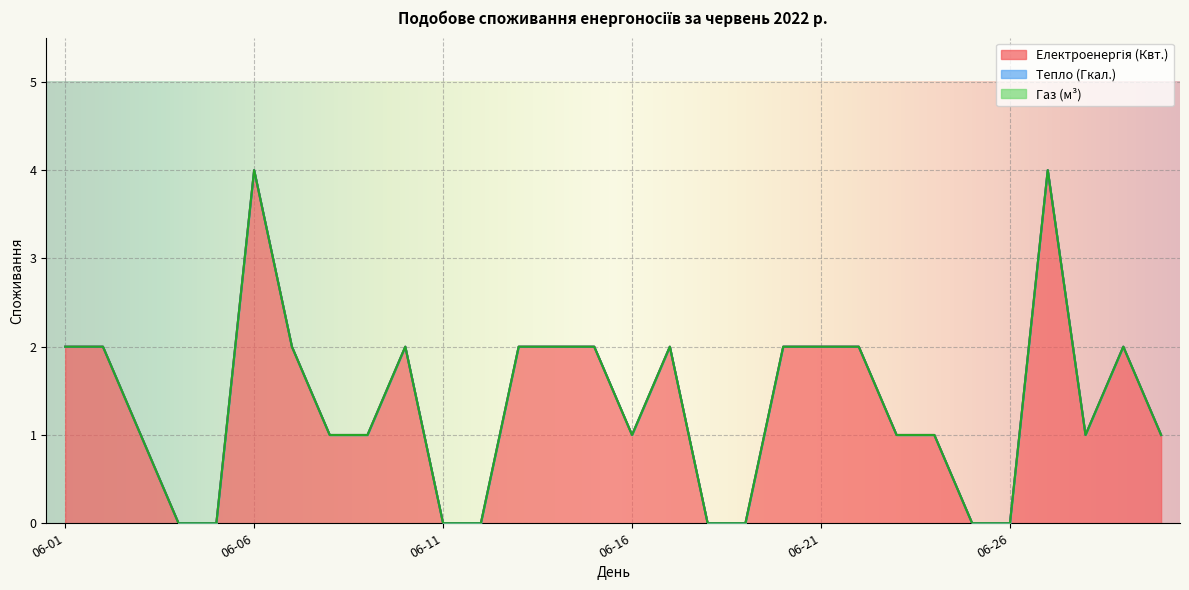

True or false: Електроенергія (Квт.) and Газ (м³) cross at least once.

False